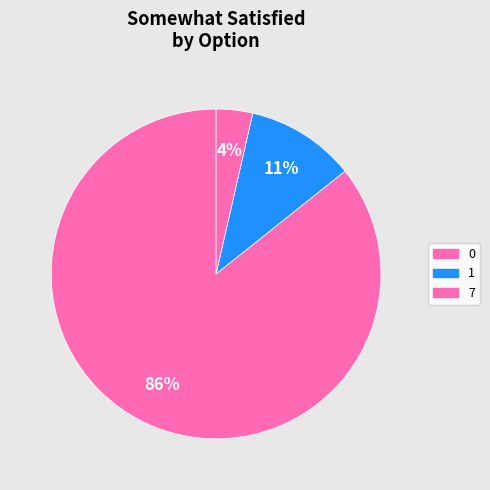

Count the number of slices in the pie.

3